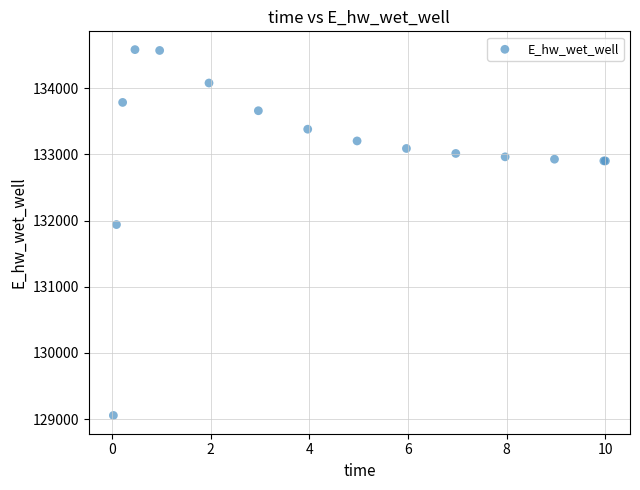

What Y value in the scatter plot is closest to 131819?

131939.5